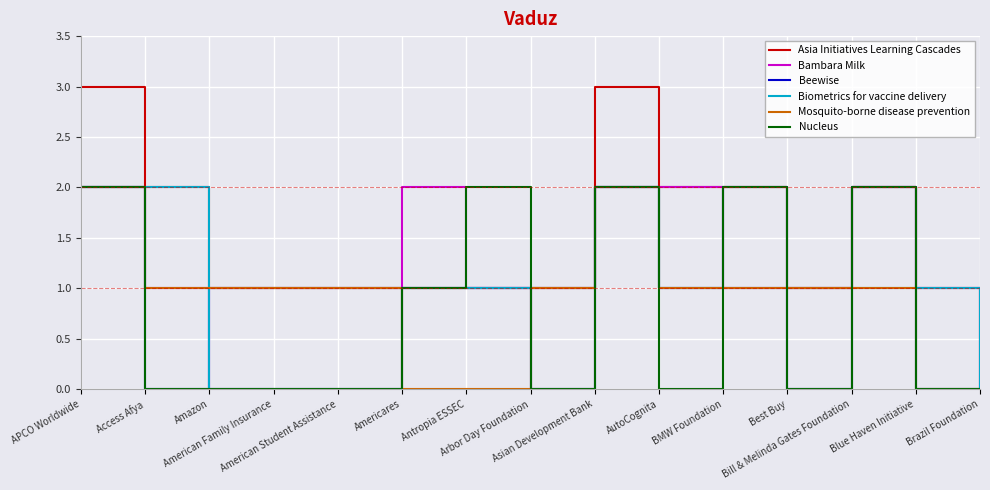

Which series has the widest spread of values?

Asia Initiatives Learning Cascades